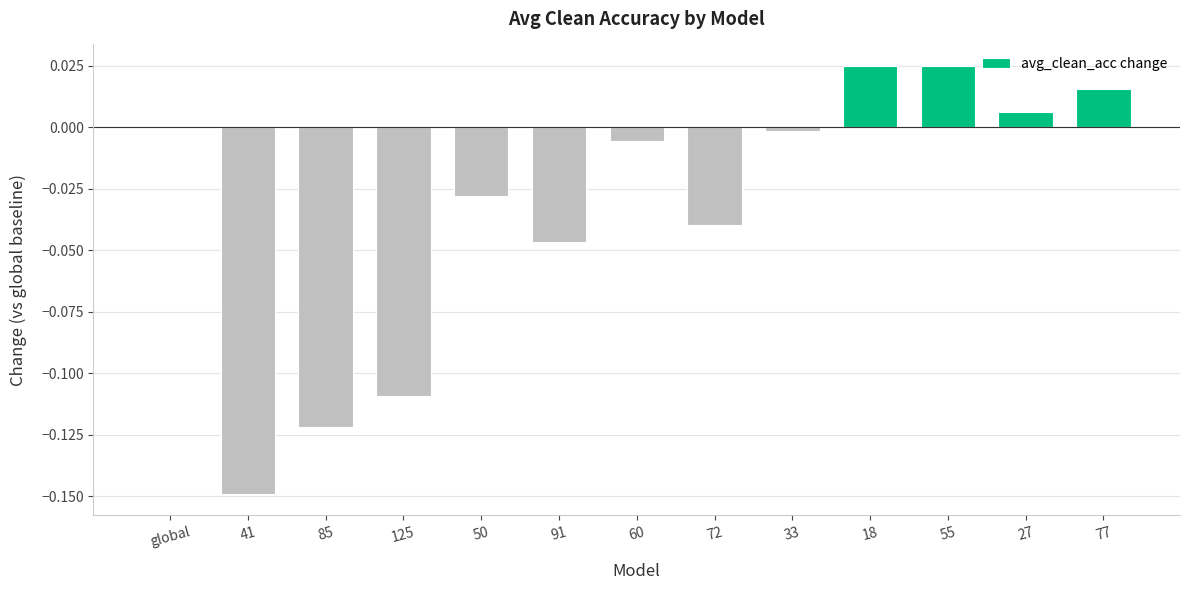

True or false: the data shows 0.0 at 27.

True